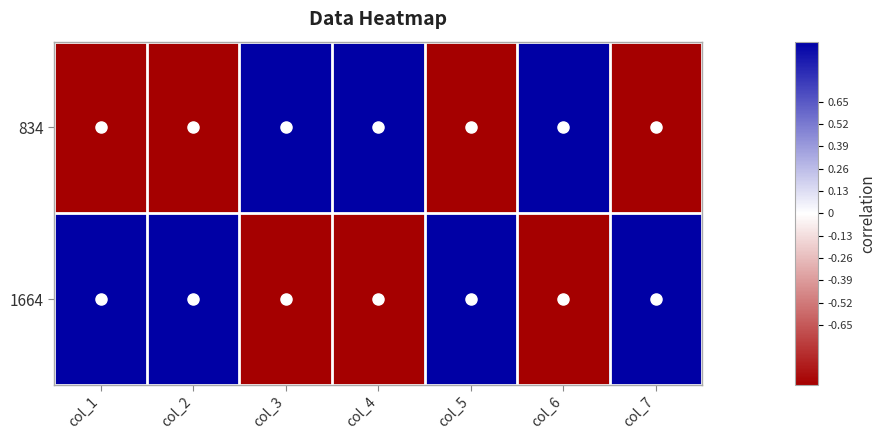

What is the difference between the highest and lowest values at col_1?

2